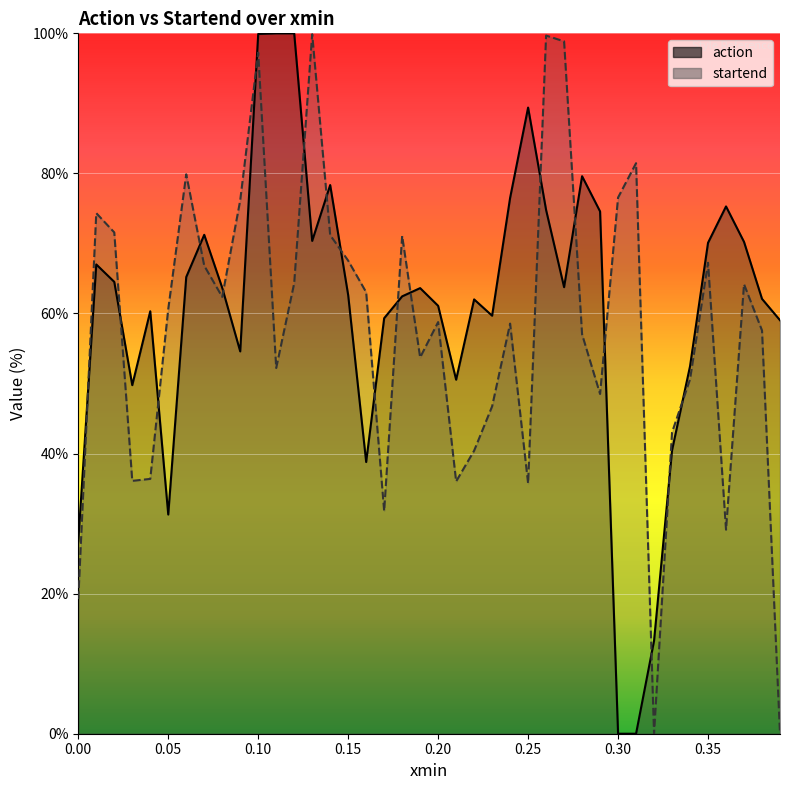

Rank the series by their maximum value, from highest to lowest.

action, startend